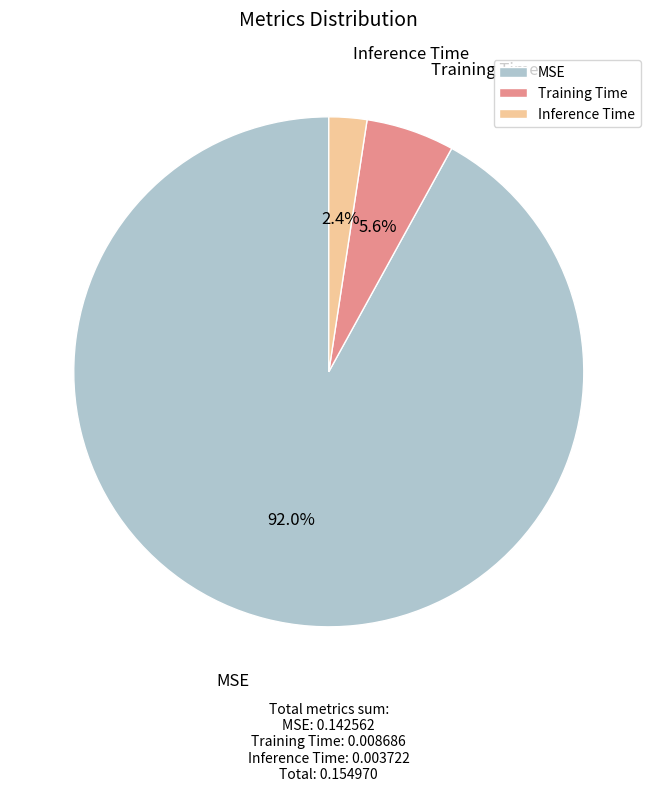

Between Training Time and MSE, which is larger?

MSE